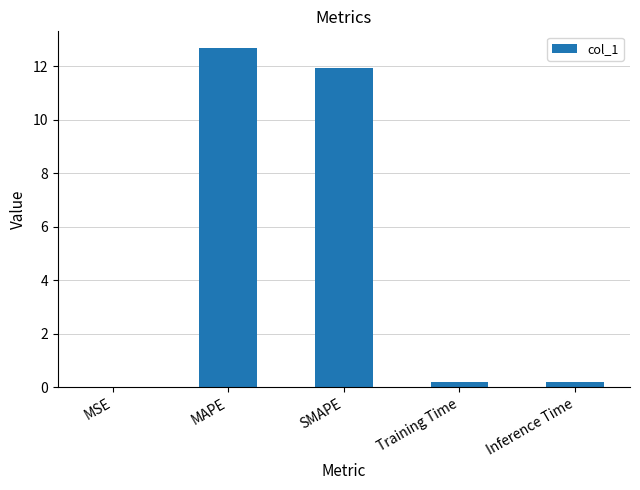

Which has a higher value, MAPE or Inference Time?

MAPE